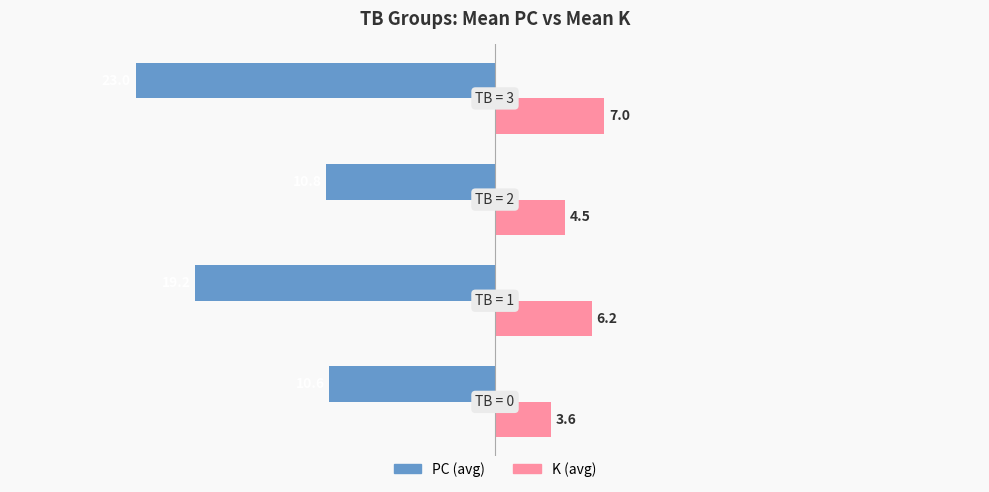

Rank the series by their average value, from highest to lowest.

K (avg), PC (avg)